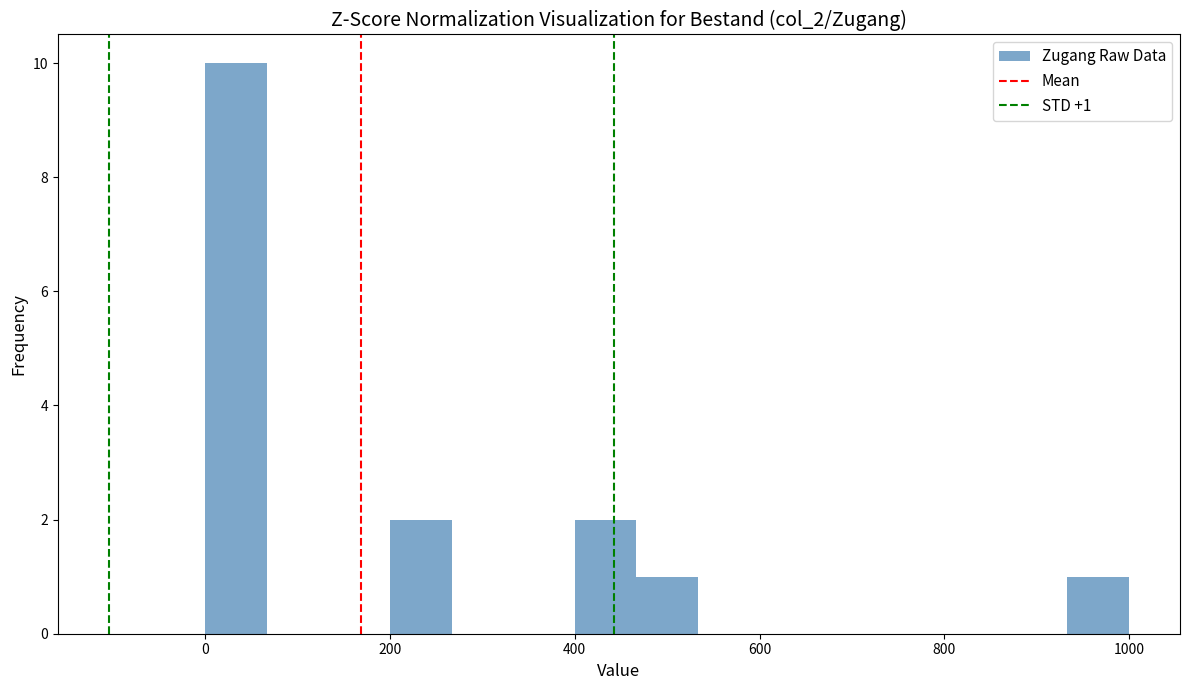

Around what value on the x-axis is the tallest bar? Give the approximate position of its centre, as read against the axis.

40